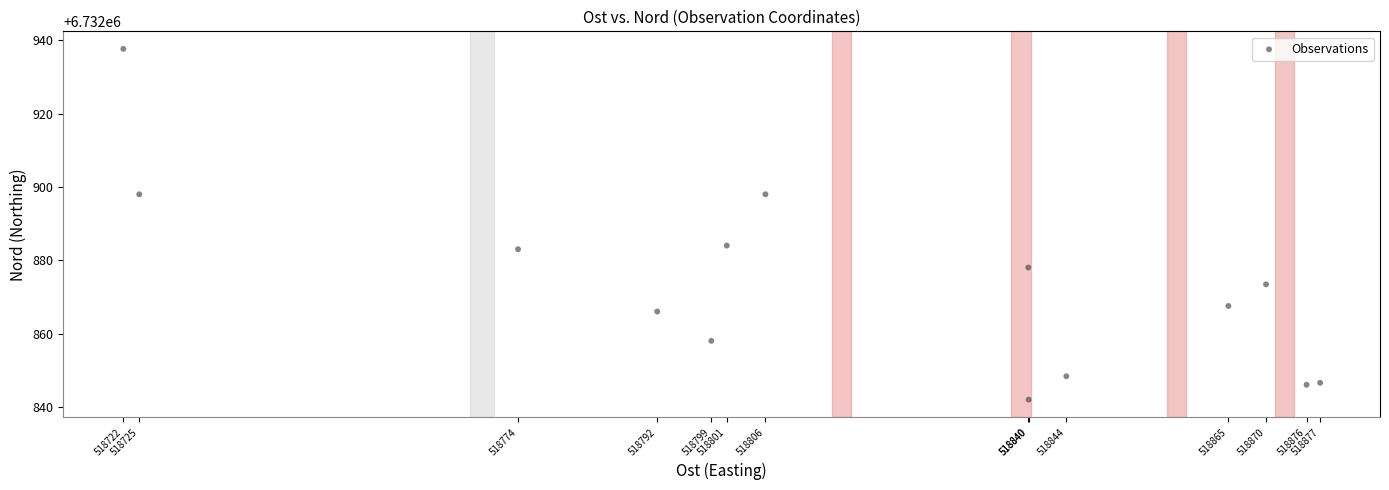

What is the range of X values (max minus min)?

154.8